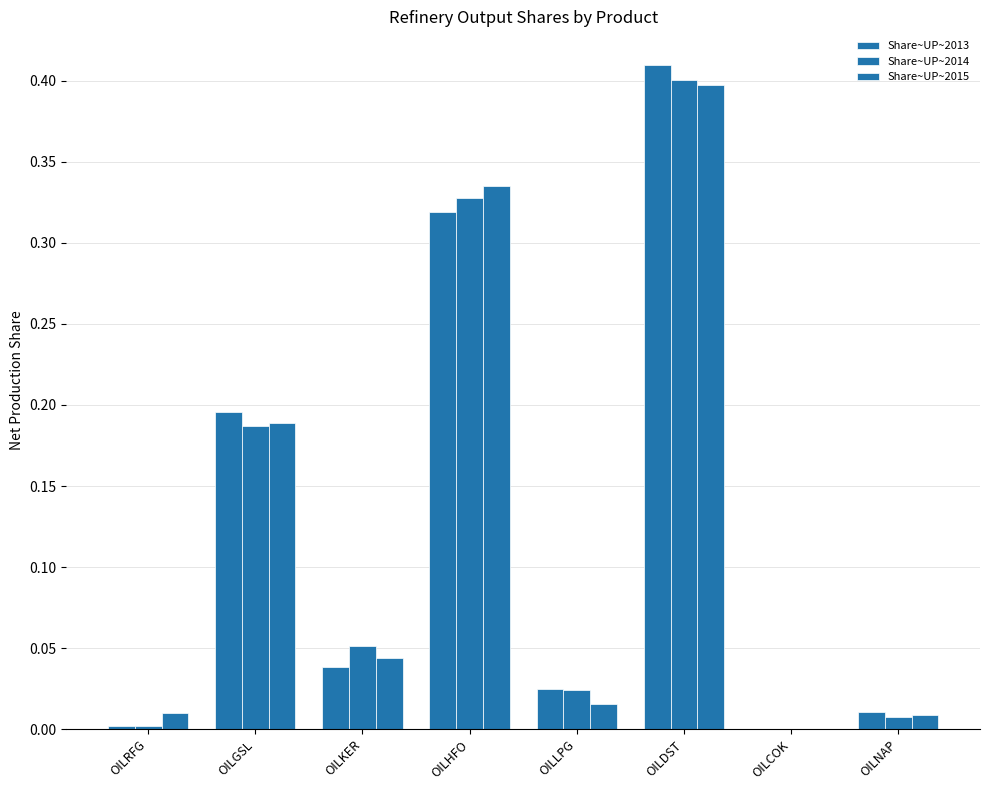

Which series has the largest total across all categories?

Share~UP~2013